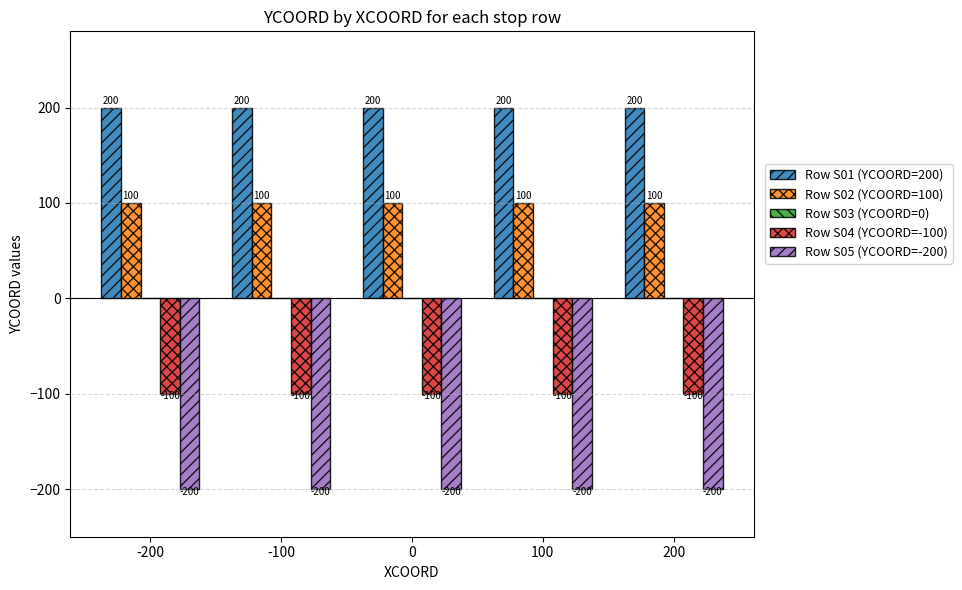

List the series in order of their overall mean, lowest first.

Row S05 (YCOORD=-200), Row S04 (YCOORD=-100), Row S02 (YCOORD=100), Row S01 (YCOORD=200)